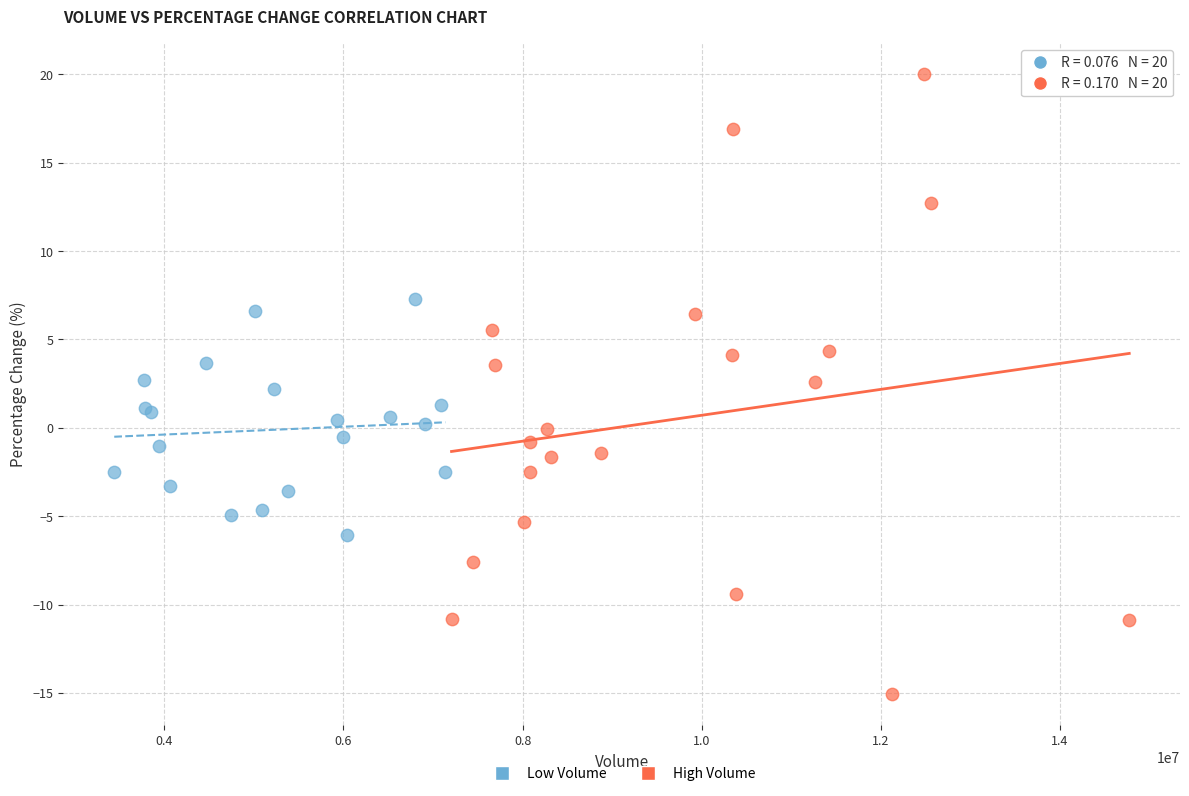

What are all the series names shown in the legend?

Low Volume, High Volume